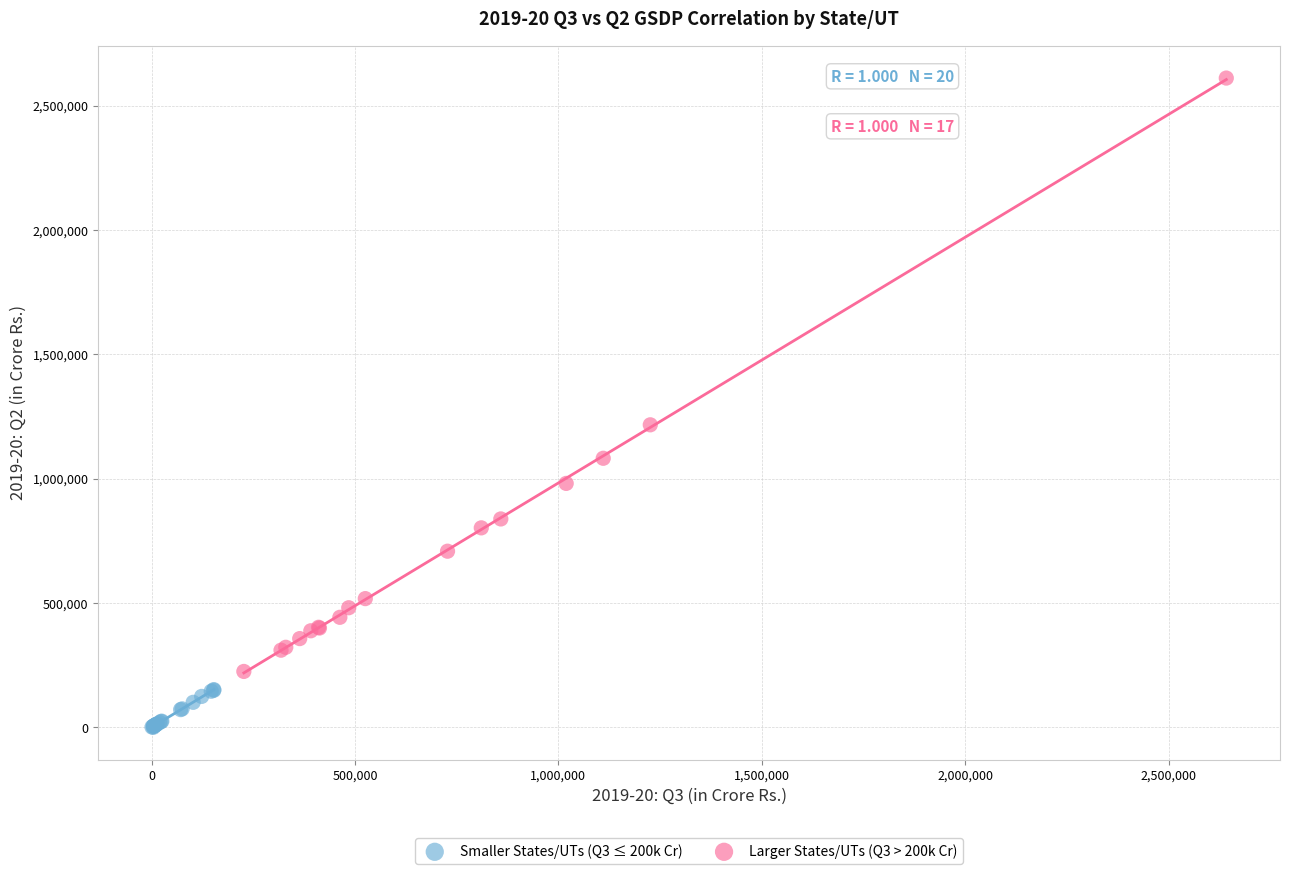

Which series reaches the minimum Y coordinate?

Smaller States/UTs (Q3 ≤ 200k Cr)